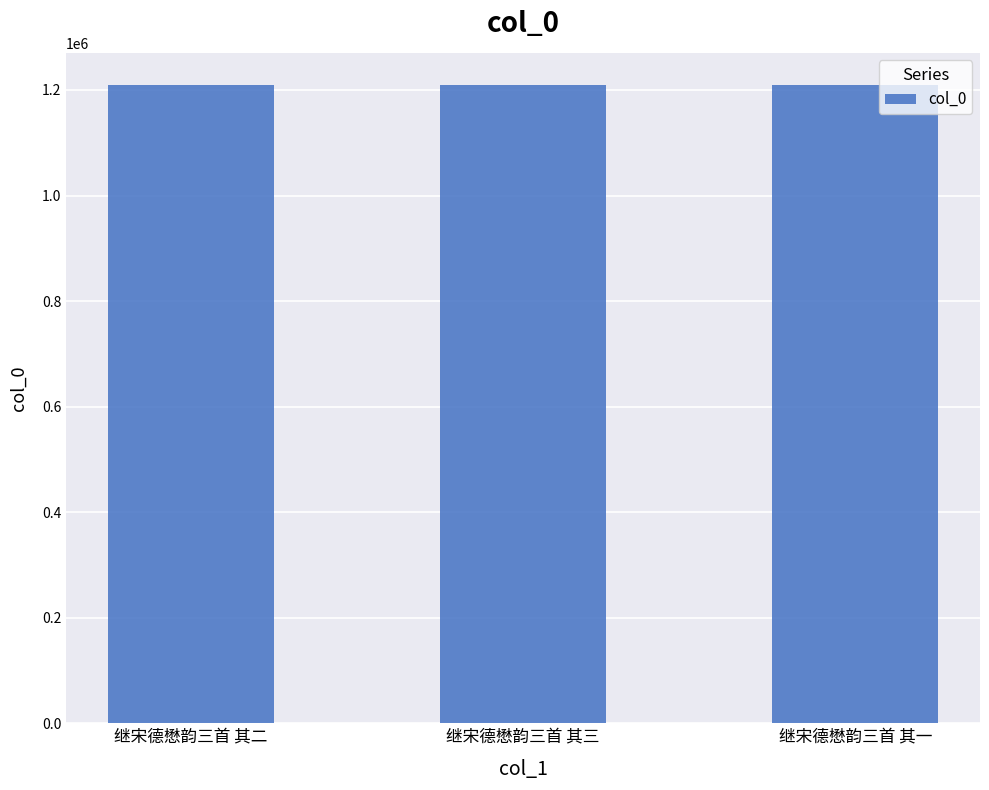

The value at 继宋德懋韵三首 其二 is 660275. True or false?

False